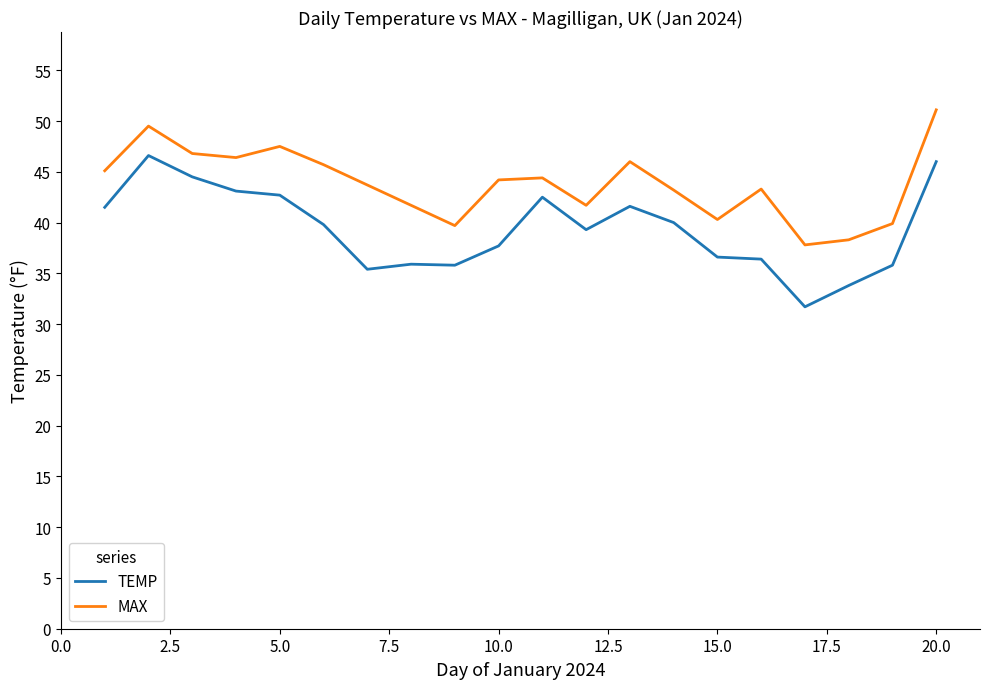

Rank the series by their average value, from highest to lowest.

MAX, TEMP